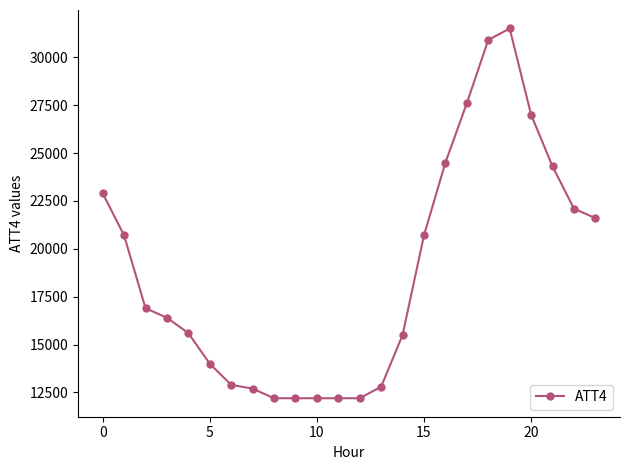

What is the value of the 5th point from the left?

15600